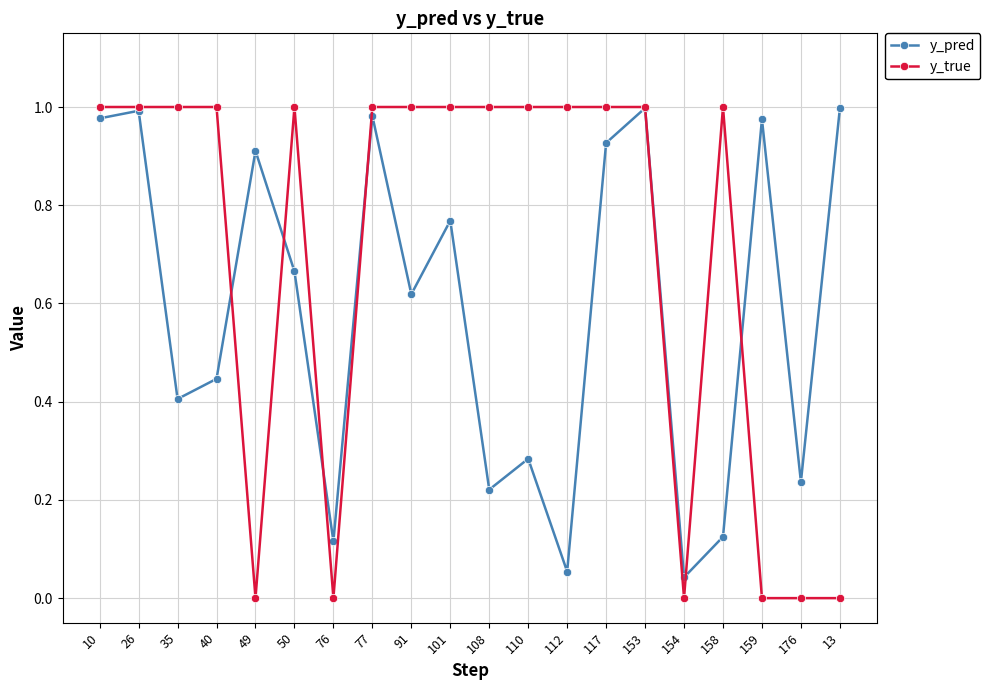

Which series has the largest total across all categories?

y_true